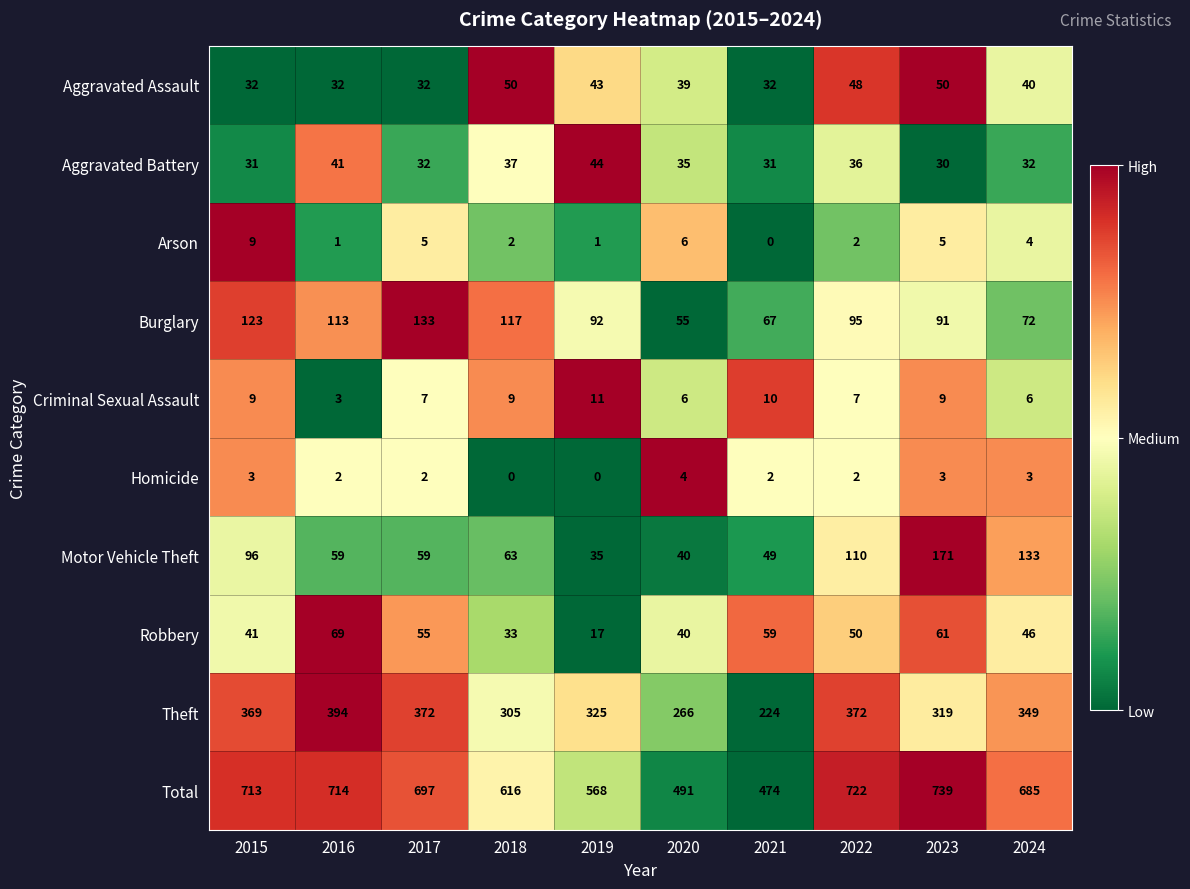

What is the sum of the Total values at 2024 and 2023?

1424